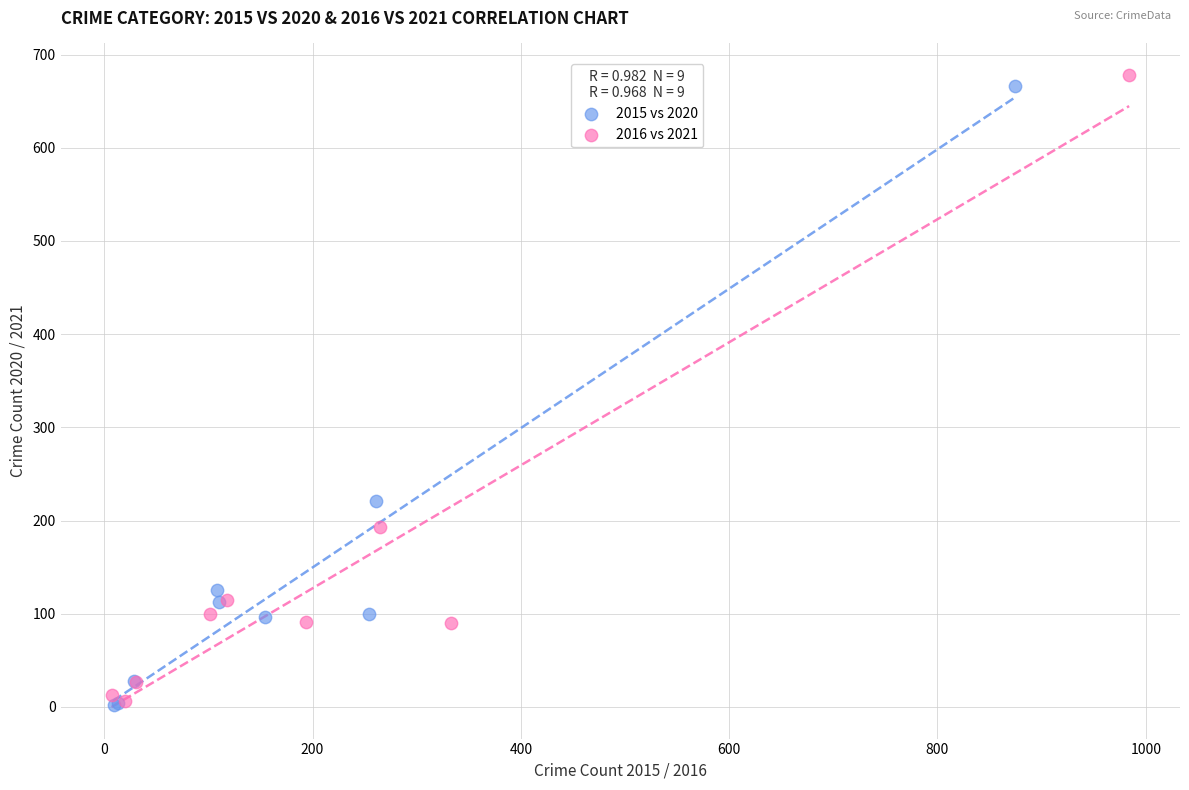

Which series has the largest Y range (max minus min)?

2016 vs 2021